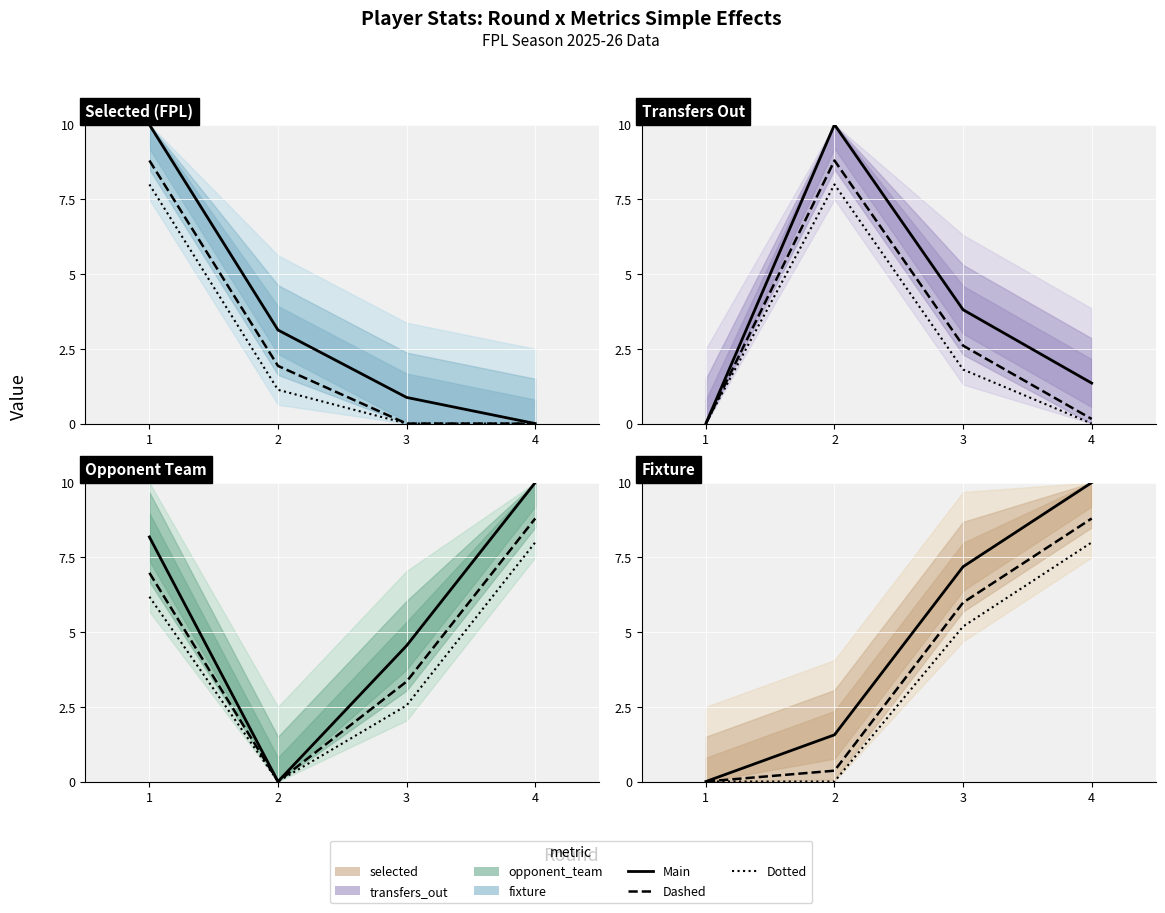

Which series has the largest total across all categories?

opponent_team